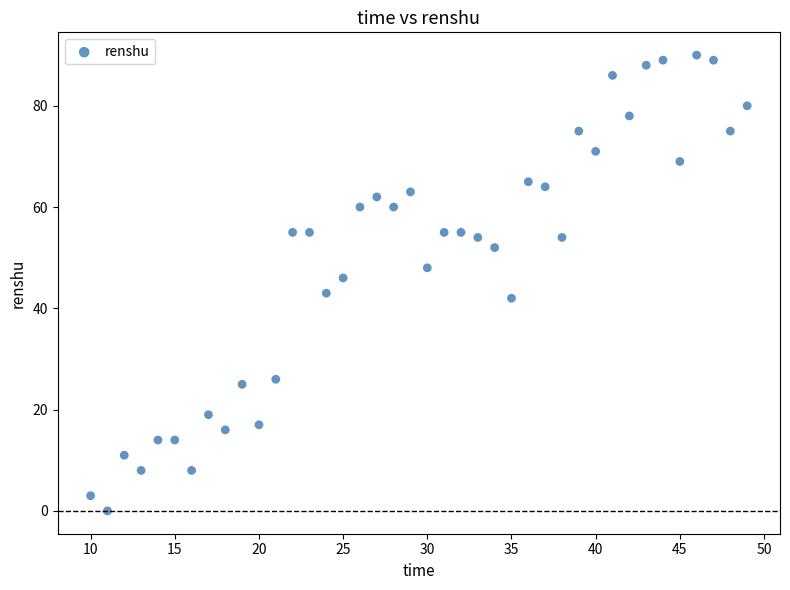

What is the range of X values (max minus min)?

39